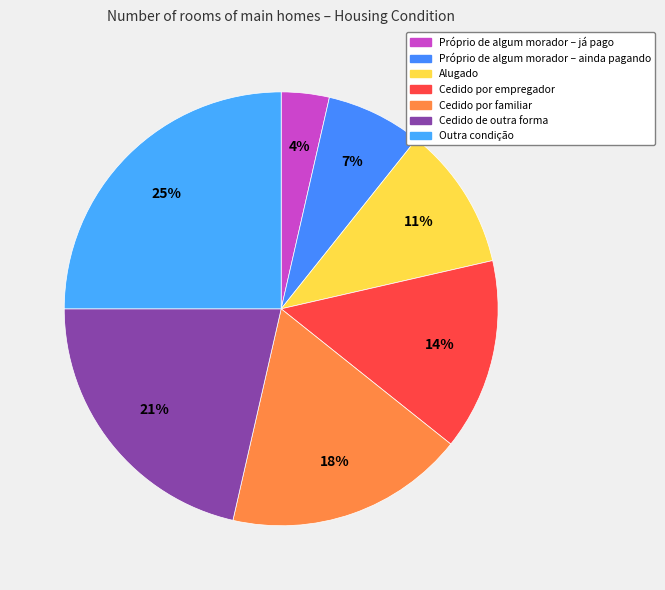

To the nearest percent, what is the difference between the Alugado and Próprio de algum morador – já pago slice percentages?

7%